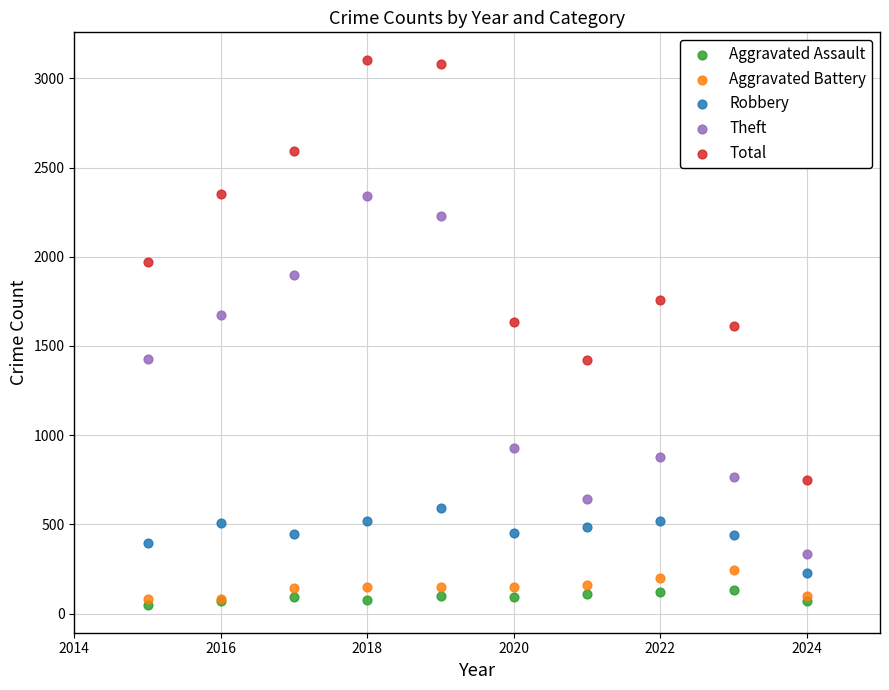

What is the X range (max minus min) for the scatter plot?

9